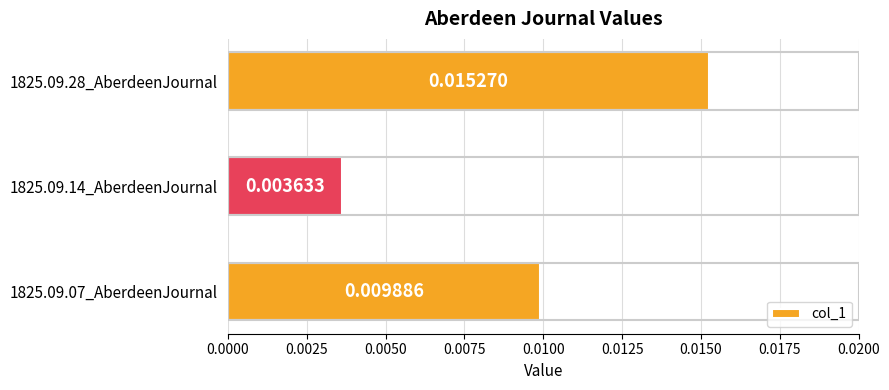

Rank the categories by value from highest to lowest.

1825.09.28_AberdeenJournal, 1825.09.07_AberdeenJournal, 1825.09.14_AberdeenJournal